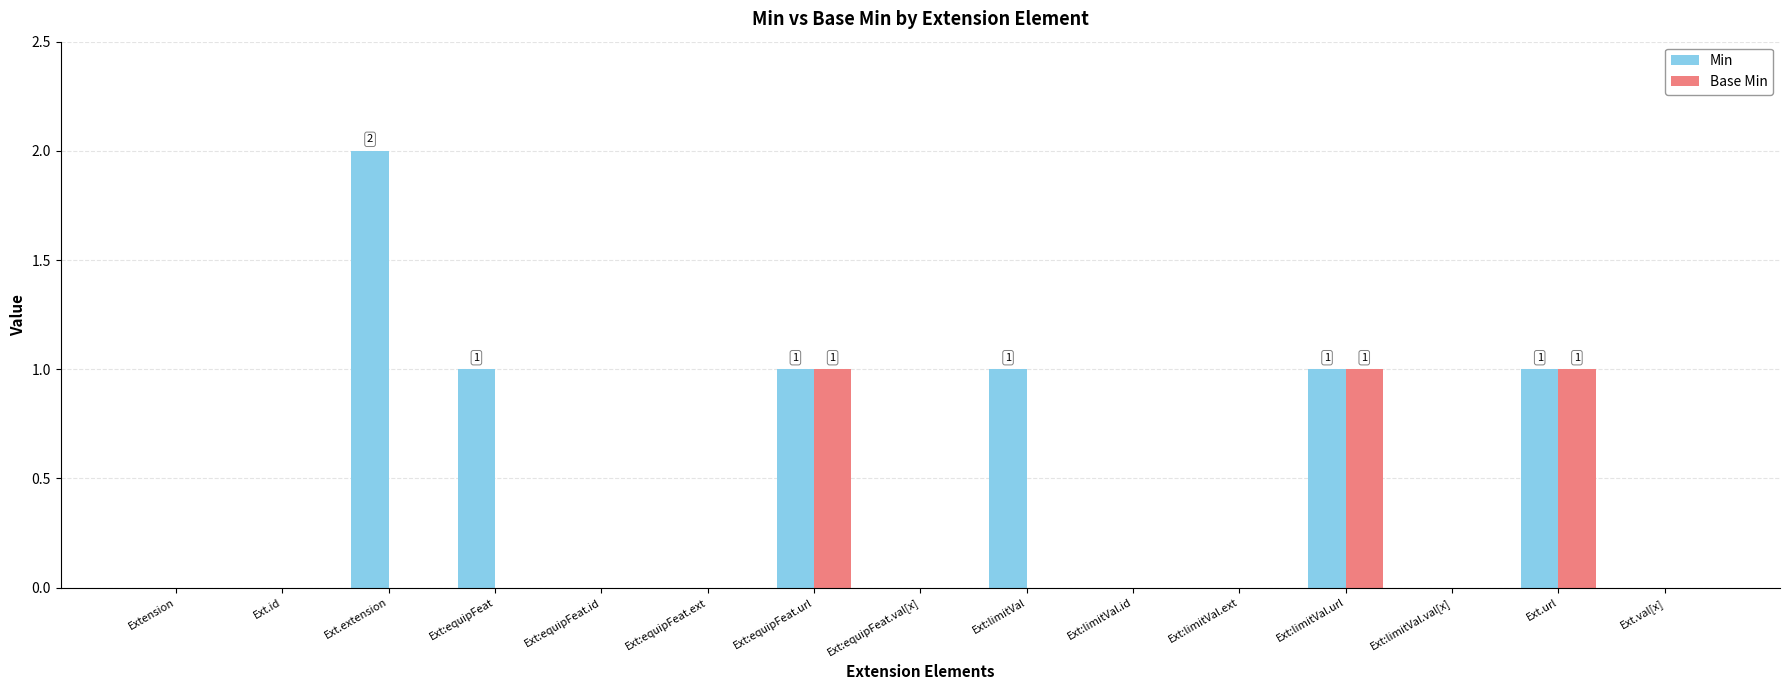

Reading right to left, extract all data points from this chart.

Min: Ext.val[x]=0	Ext.url=1	Ext:limitVal.val[x]=0	Ext:limitVal.url=1	Ext:limitVal.ext=0	Ext:limitVal.id=0	Ext:limitVal=1	Ext:equipFeat.val[x]=0	Ext:equipFeat.url=1	Ext:equipFeat.ext=0	Ext:equipFeat.id=0	Ext:equipFeat=1	Ext.extension=2	Ext.id=0	Extension=0
Base Min: Ext.val[x]=0	Ext.url=1	Ext:limitVal.val[x]=0	Ext:limitVal.url=1	Ext:limitVal.ext=0	Ext:limitVal.id=0	Ext:limitVal=0	Ext:equipFeat.val[x]=0	Ext:equipFeat.url=1	Ext:equipFeat.ext=0	Ext:equipFeat.id=0	Ext:equipFeat=0	Ext.extension=0	Ext.id=0	Extension=0